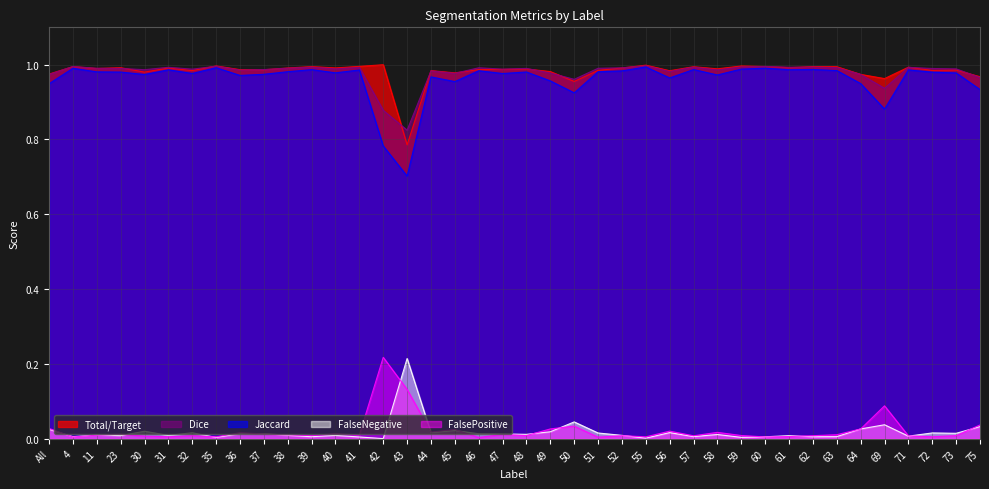

True or false: Total/Target has a value of 1.0 at 51.

True